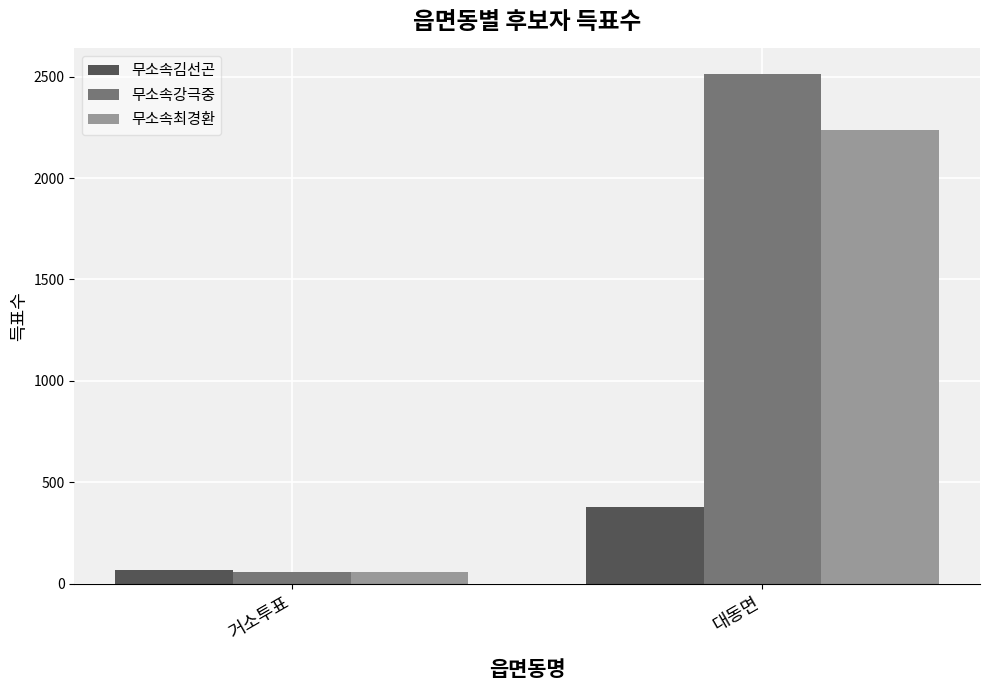

What is the approximate value of 무소속김선곤 at 대동면, to the nearest 10?

380